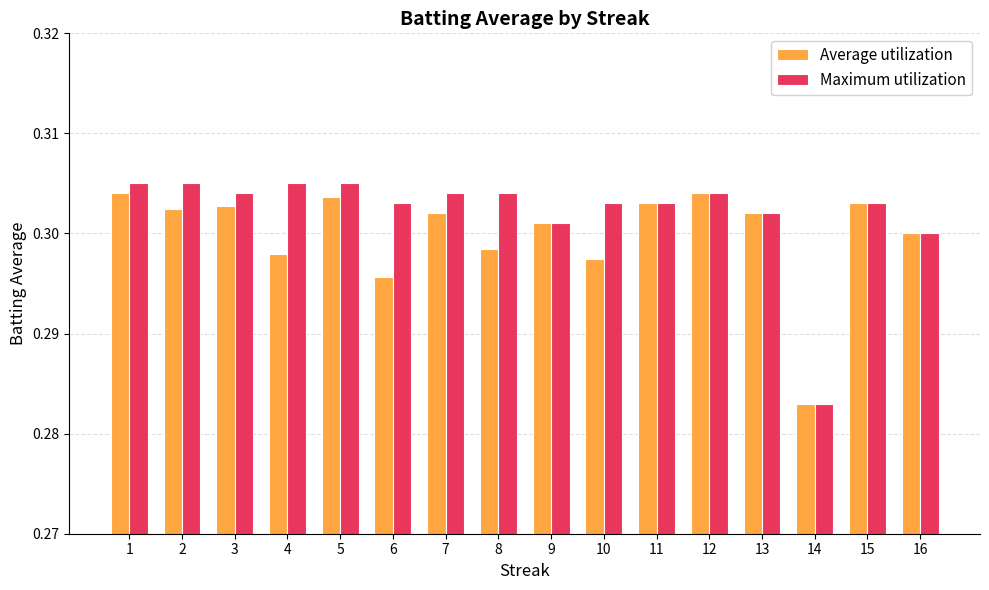

Rank the series by their average value, from highest to lowest.

Maximum utilization, Average utilization